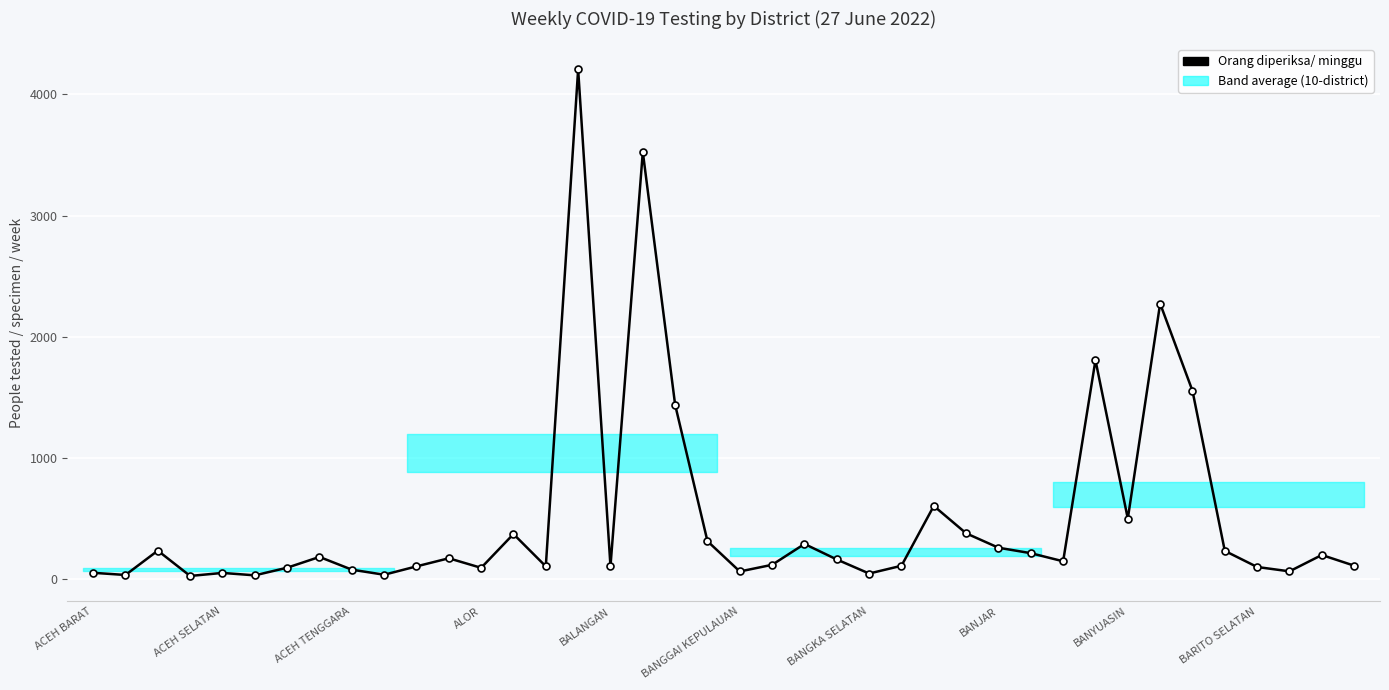

True or false: the data has more than 1 interior local peaks.

True